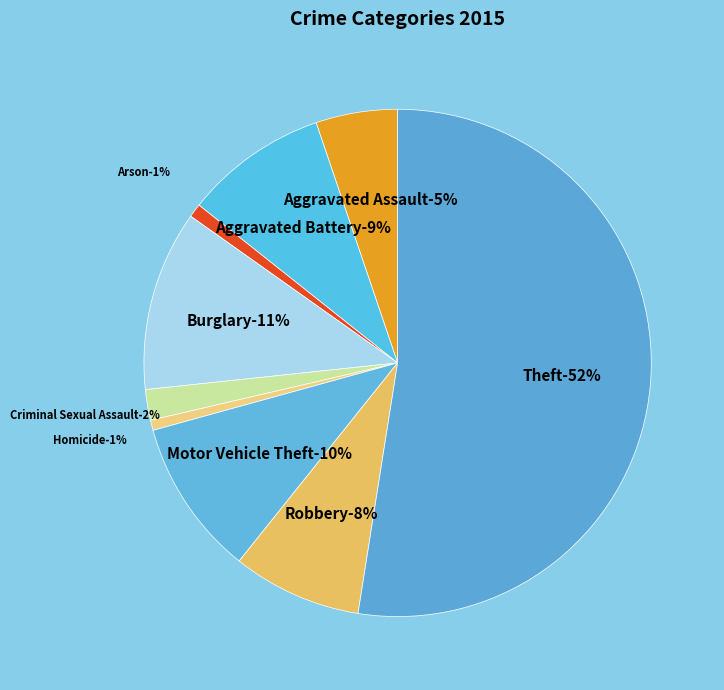

The Homicide slice represents 11% of the pie. True or false?

False